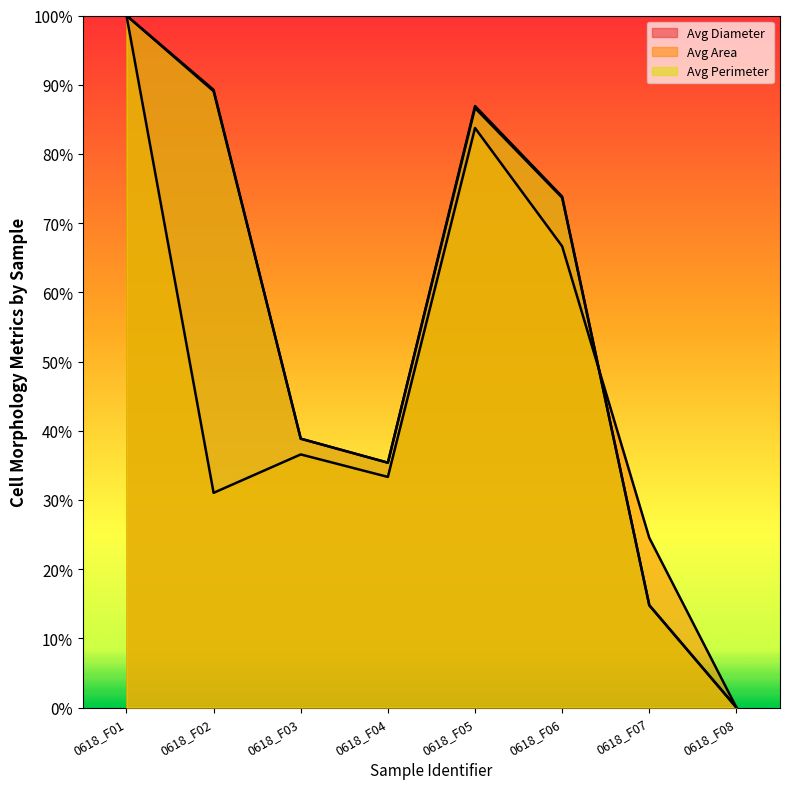

How many times do Avg Diameter and Avg Perimeter cross each other?

1